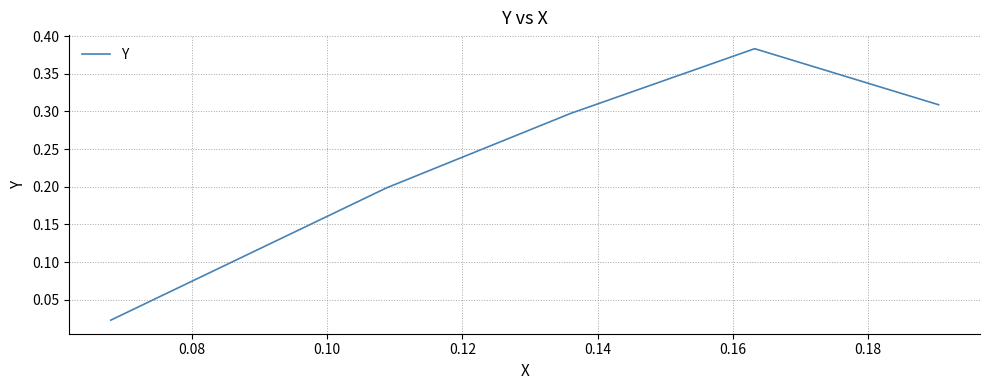

What is the sum of all values?

1.2